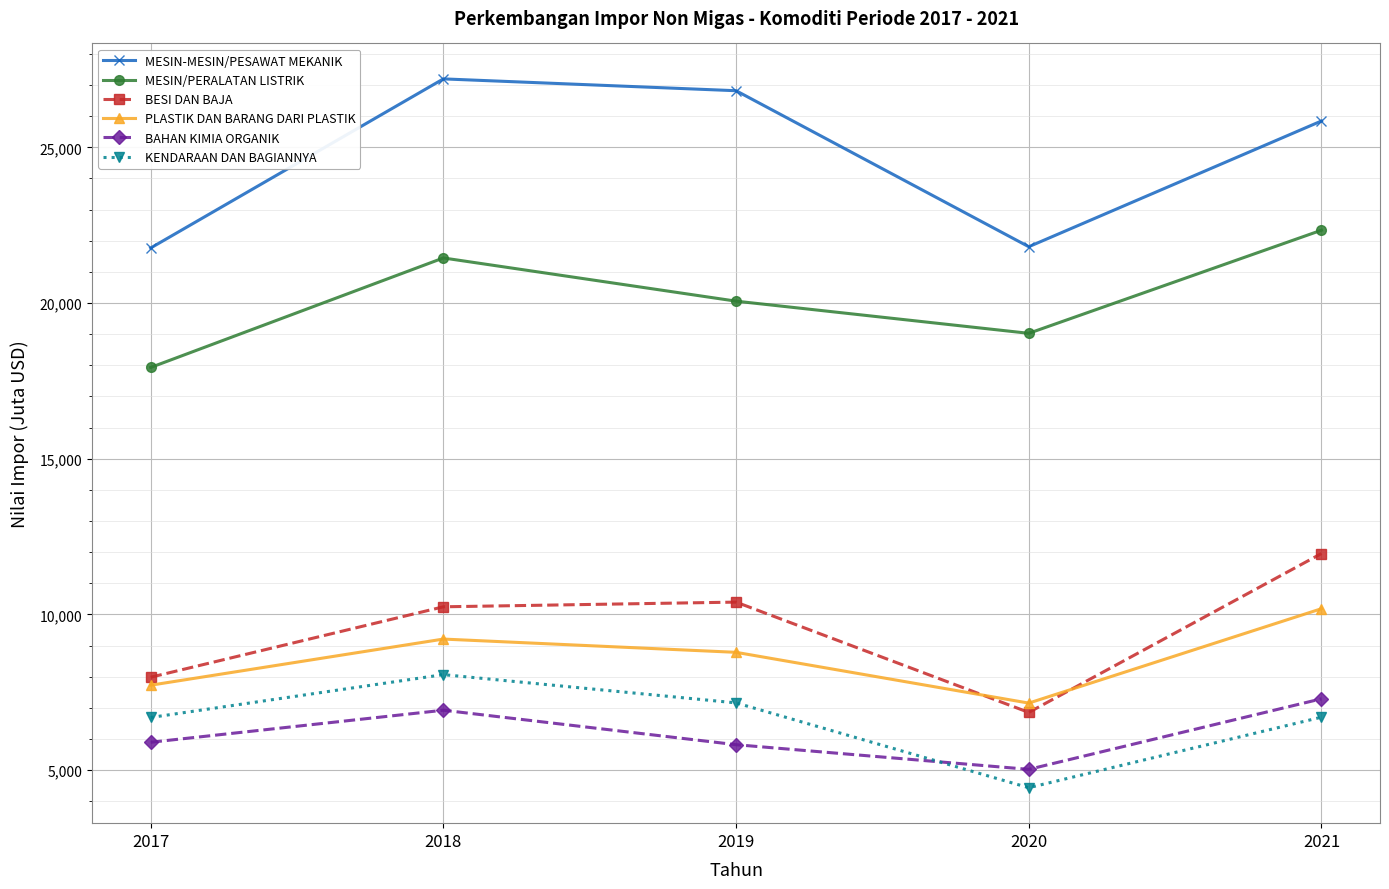

What is the smallest value displayed?

4437.2